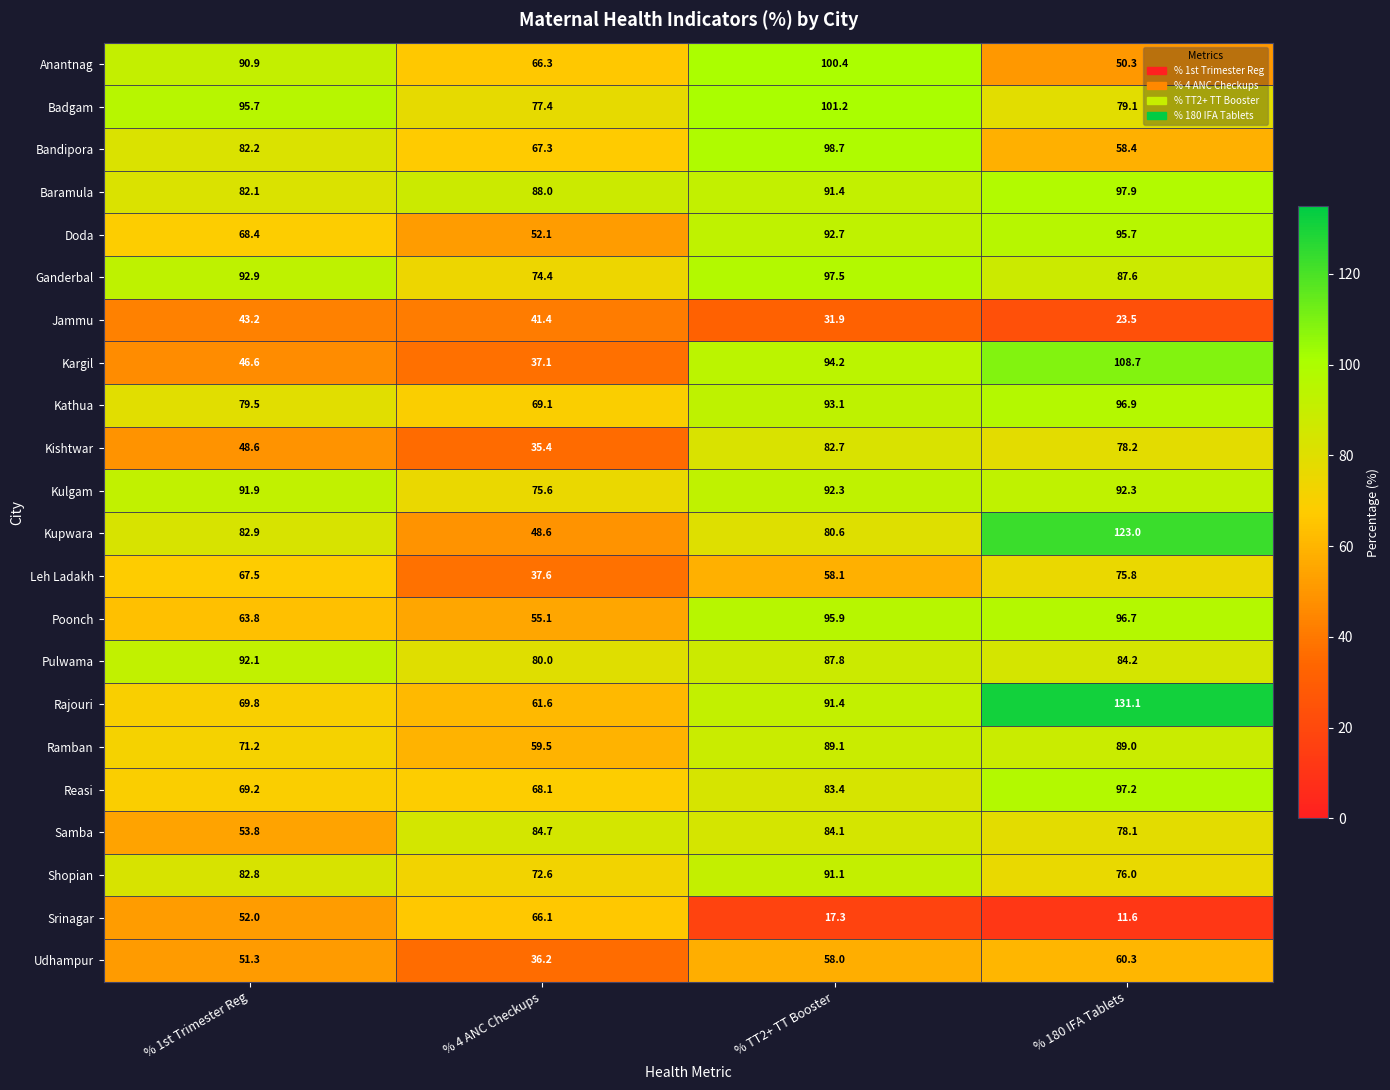

The value of Jammu at % TT2+ TT Booster is 31.9. True or false?

True